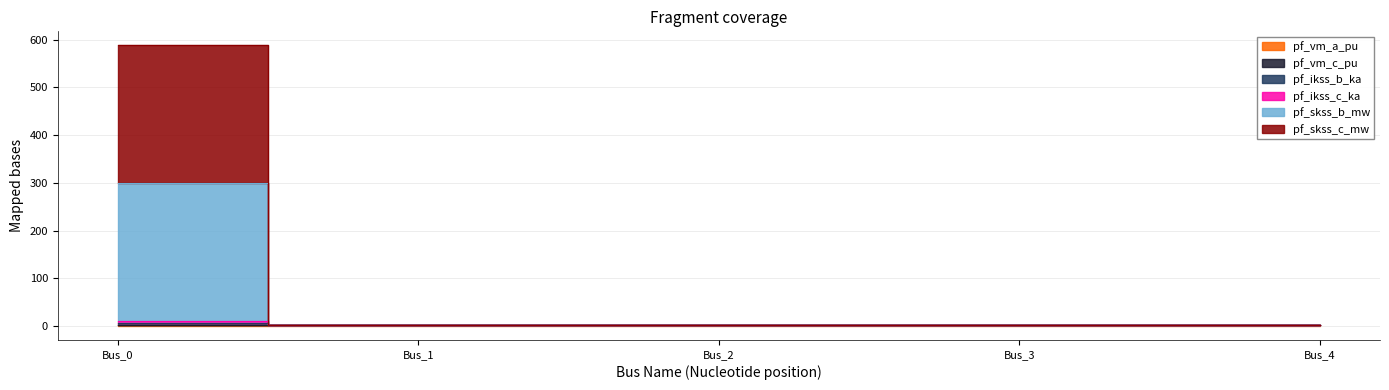

What is the value of the pf_ikss_b_ka point at the 5th from the left?

1.9